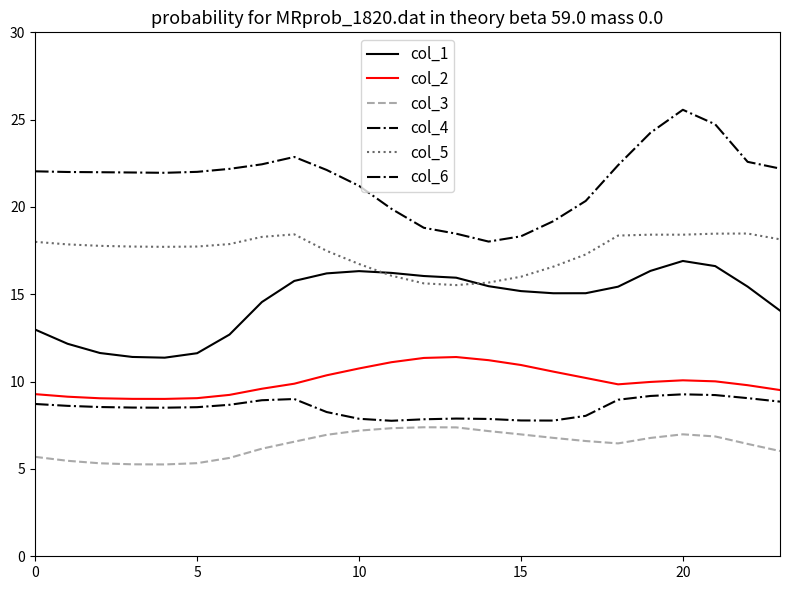

Reading left to right, what are all the values shown in this chart?

col_1: 13.0	12.2	11.6	11.4	11.4	11.6	12.7	14.6	15.8	16.2	16.3	16.2	16.0	16.0	15.5	15.2	15.1	15.1	15.4	16.3	16.9	16.6	15.4	14.1
col_2: 9.3	9.1	9.0	9.0	9.0	9.1	9.2	9.6	9.9	10.4	10.8	11.1	11.4	11.4	11.2	11.0	10.6	10.2	9.8	10.0	10.1	10.0	9.8	9.5
col_3: 5.7	5.5	5.3	5.3	5.3	5.3	5.6	6.2	6.6	7.0	7.2	7.3	7.4	7.4	7.2	7.0	6.8	6.6	6.5	6.8	7.0	6.9	6.4	6.0
col_4: 8.7	8.6	8.5	8.5	8.5	8.5	8.7	8.9	9.0	8.3	7.9	7.8	7.8	7.9	7.9	7.8	7.8	8.0	9.0	9.2	9.3	9.2	9.1	8.9
col_5: 18.0	17.9	17.8	17.7	17.7	17.7	17.9	18.3	18.4	17.5	16.7	16.1	15.6	15.5	15.7	16.0	16.6	17.3	18.4	18.4	18.4	18.5	18.5	18.1
col_6: 22.0	22.0	22.0	22.0	22.0	22.0	22.2	22.4	22.9	22.1	21.2	19.9	18.8	18.5	18.0	18.3	19.2	20.3	22.4	24.2	25.6	24.7	22.6	22.2